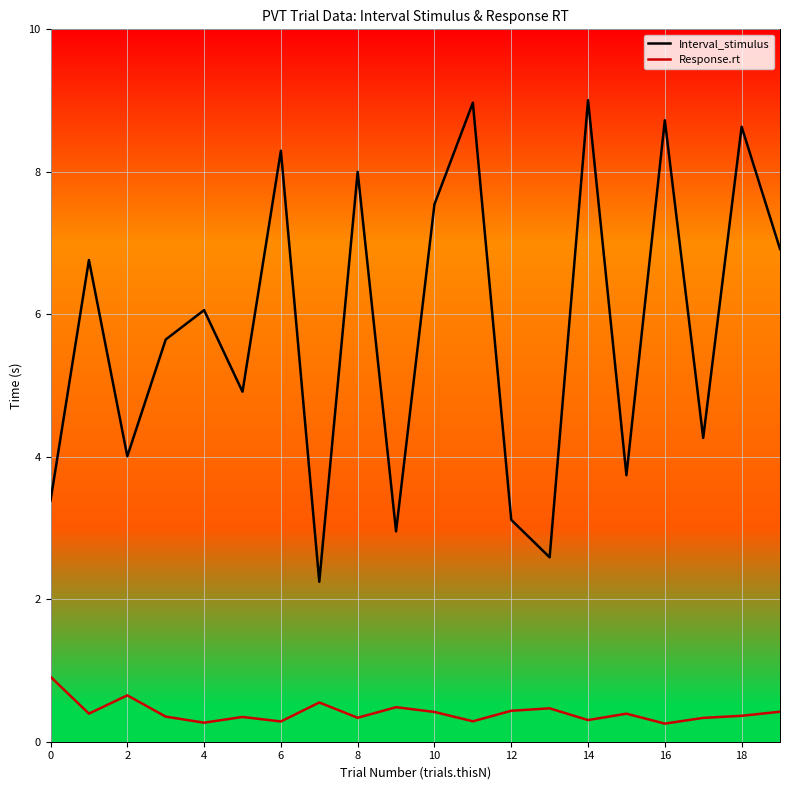

List the series in order of their overall mean, highest first.

Interval_stimulus, Response.rt